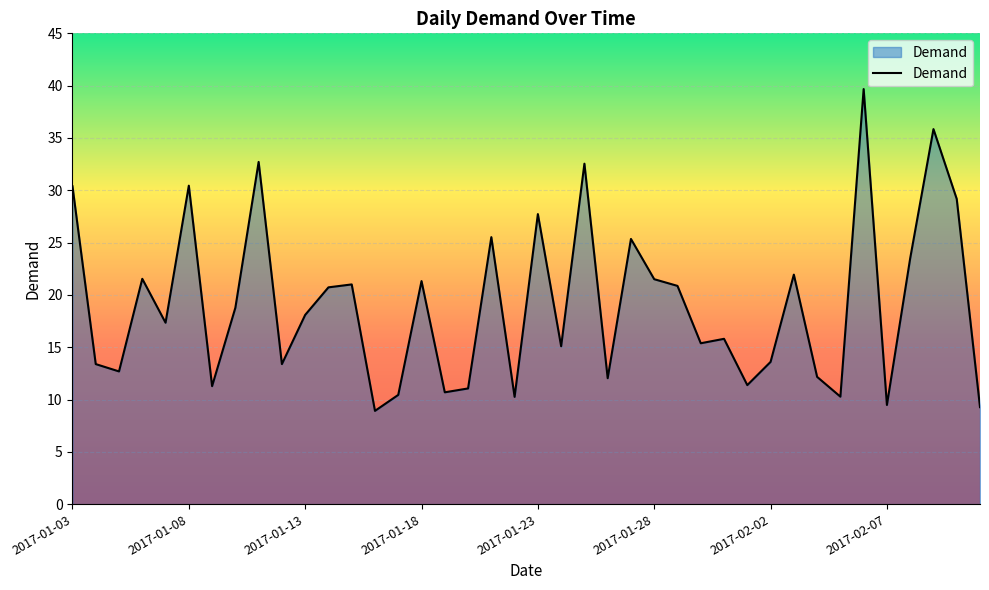

True or false: there are more than 2 points higher than both neighbors.

True